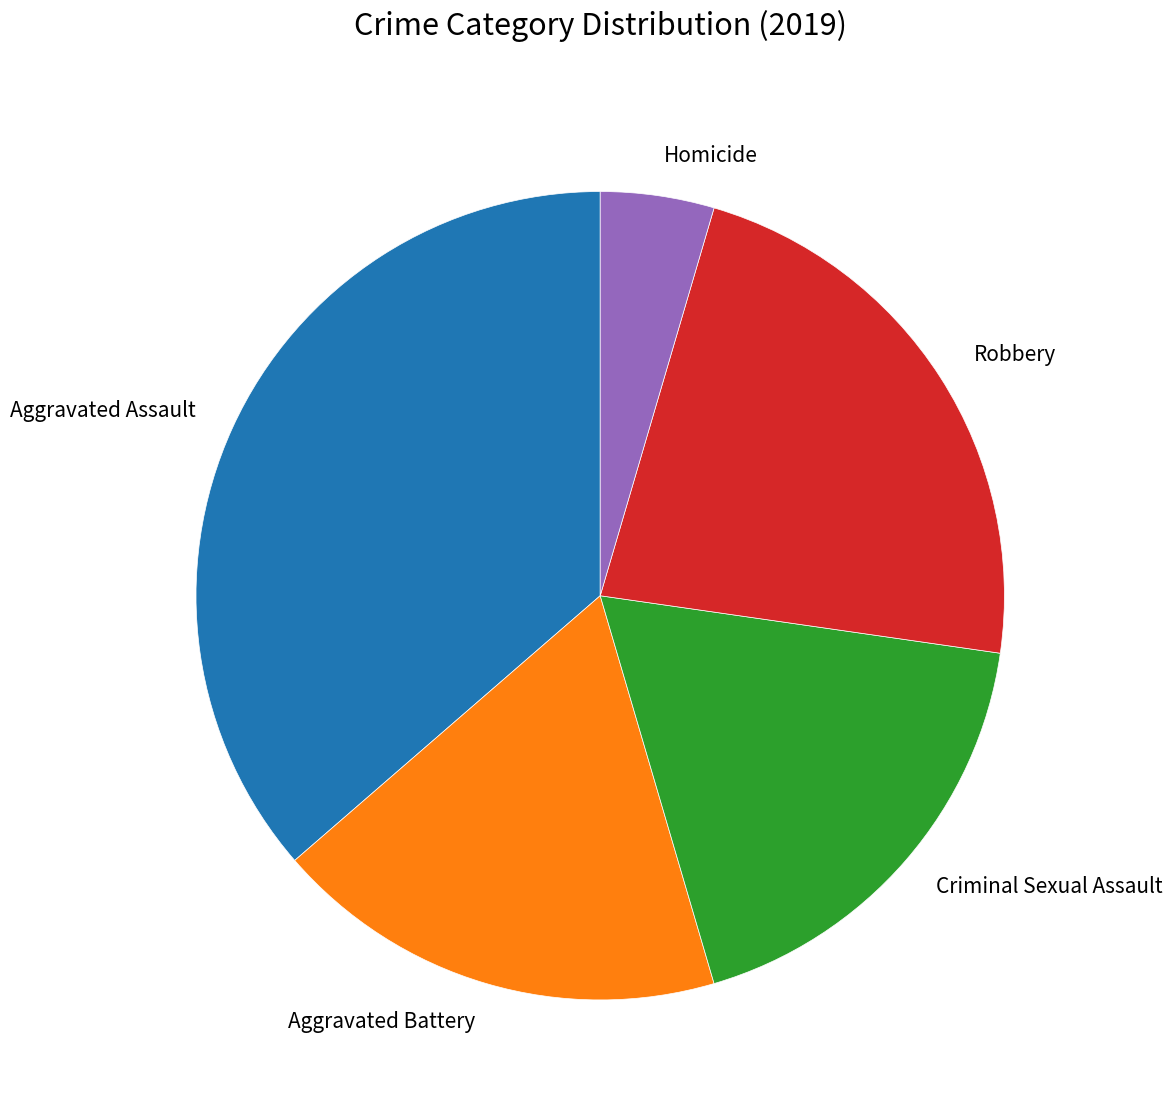

How many segments does this pie chart have?

5